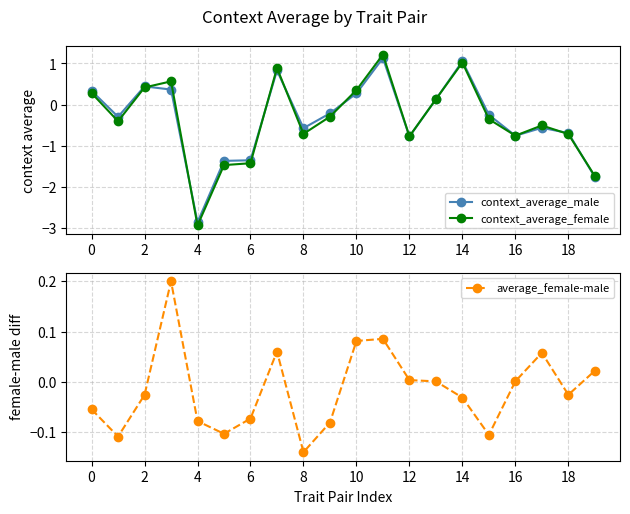

At 12, list the series in order from largest to smallest.

average_female-male, context_average_male, context_average_female